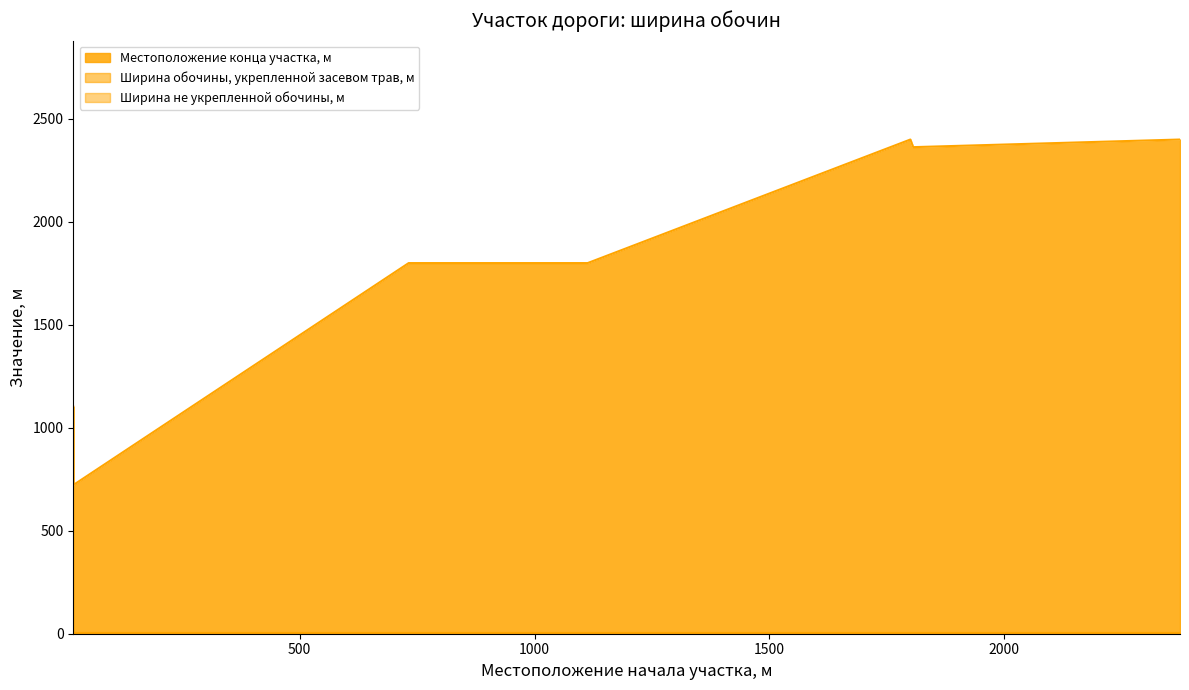

Where is Ширина обочины, укрепленной засевом трав, м nearest to the value 2?

18